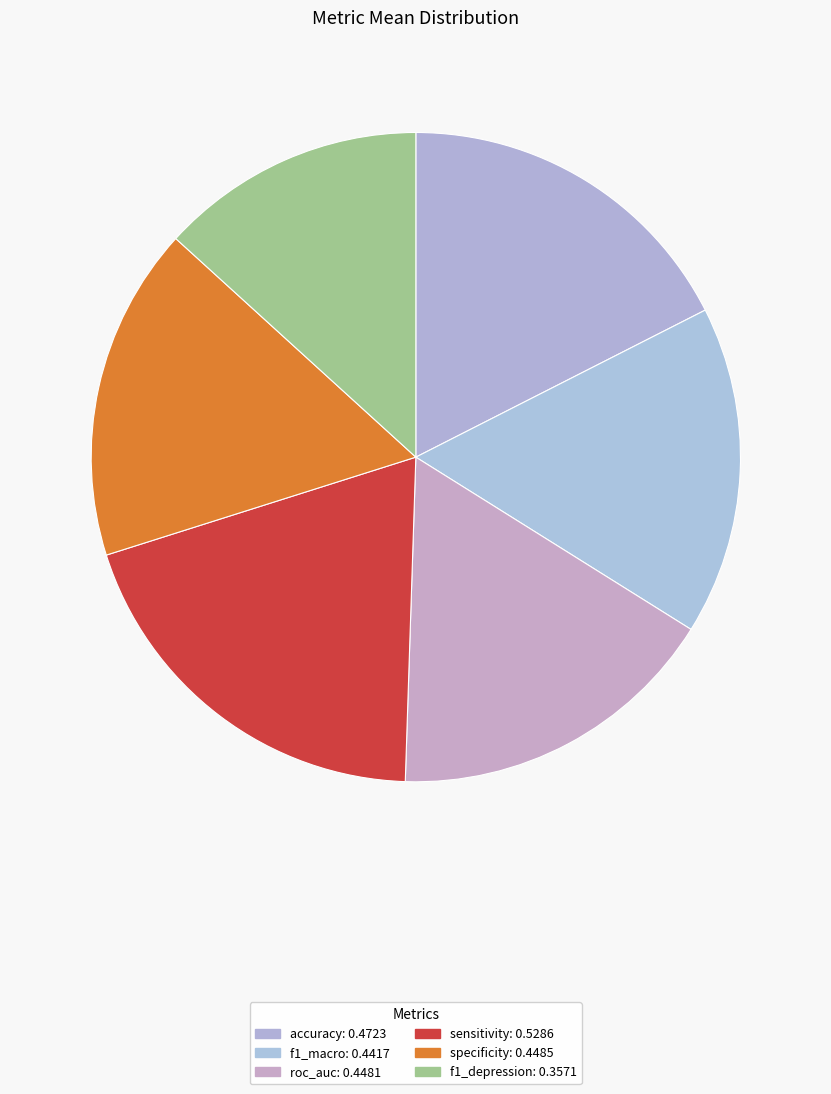

Rank the categories by value from highest to lowest.

sensitivity, accuracy, specificity, roc_auc, f1_macro, f1_depression